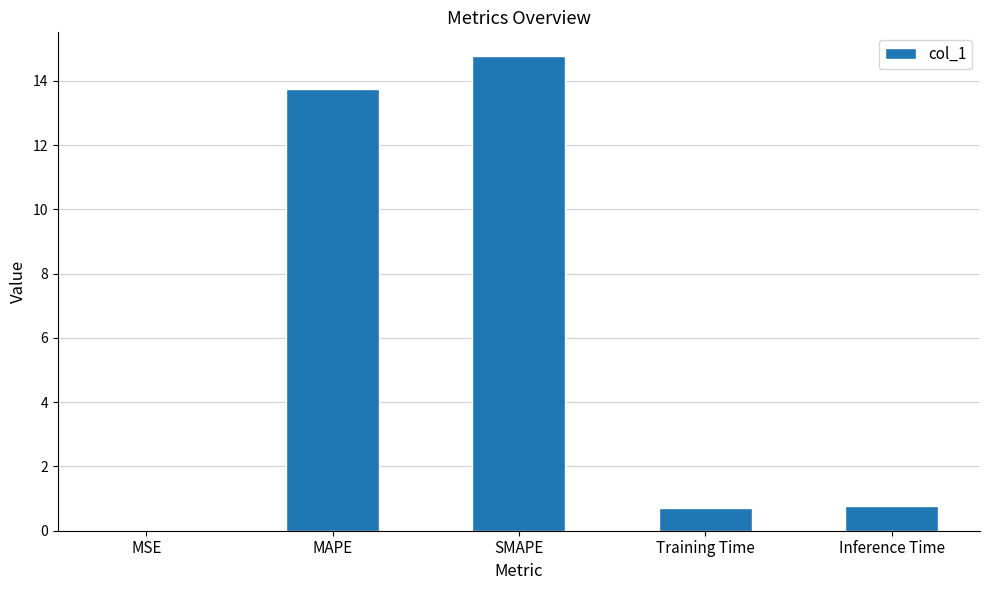

What is the sum of all values?

30.0